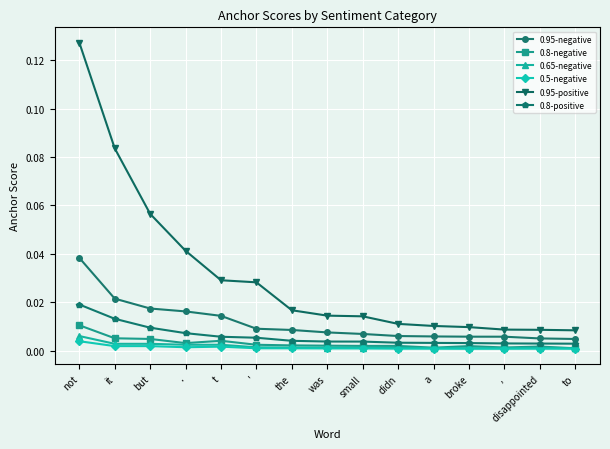

At how many categories does at least one series exceed 0?

15